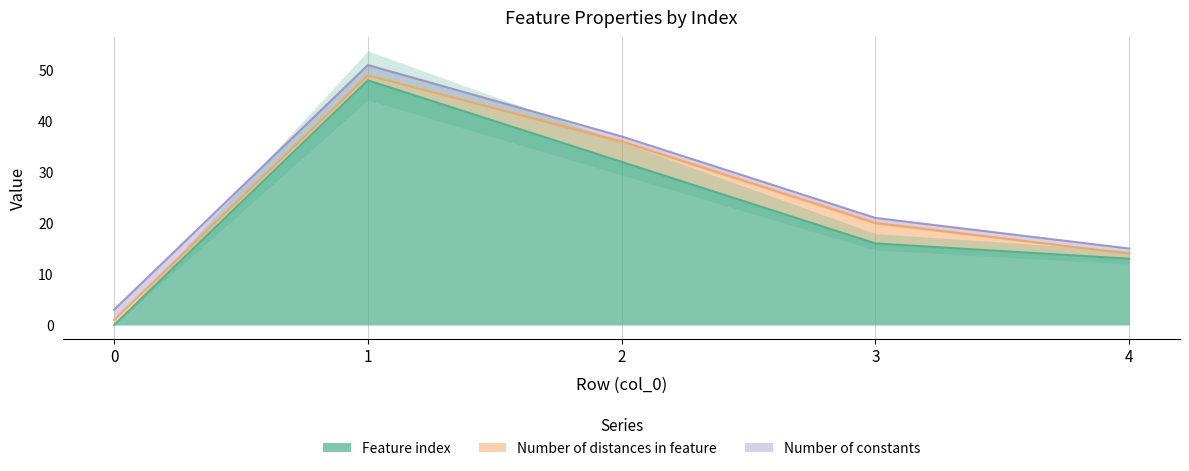

True or false: Number of constants has more than 1 points higher than both neighbors.

False